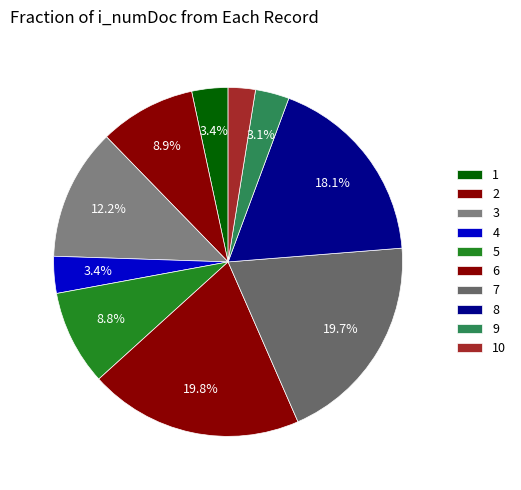

How many slices are in this pie chart?

10